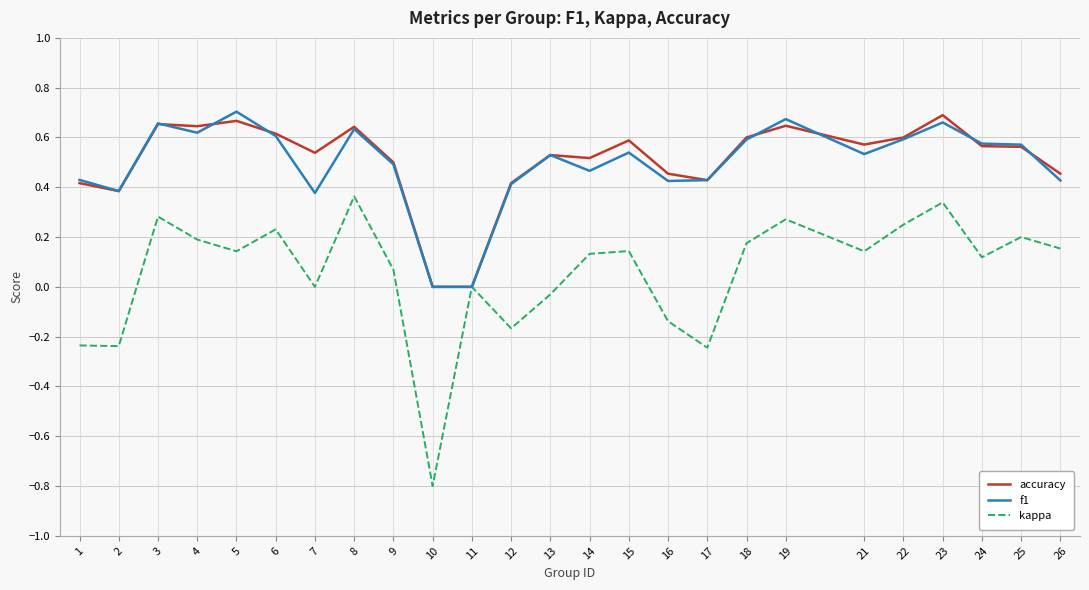

Count the number of data series in this chart.

3